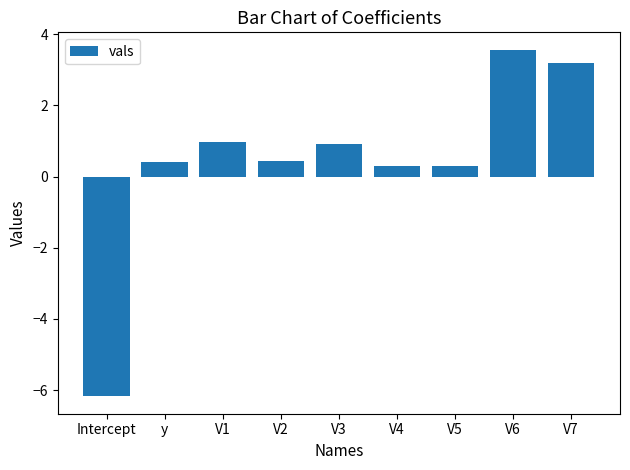

What is the change in value from Intercept to V4?

+6.5